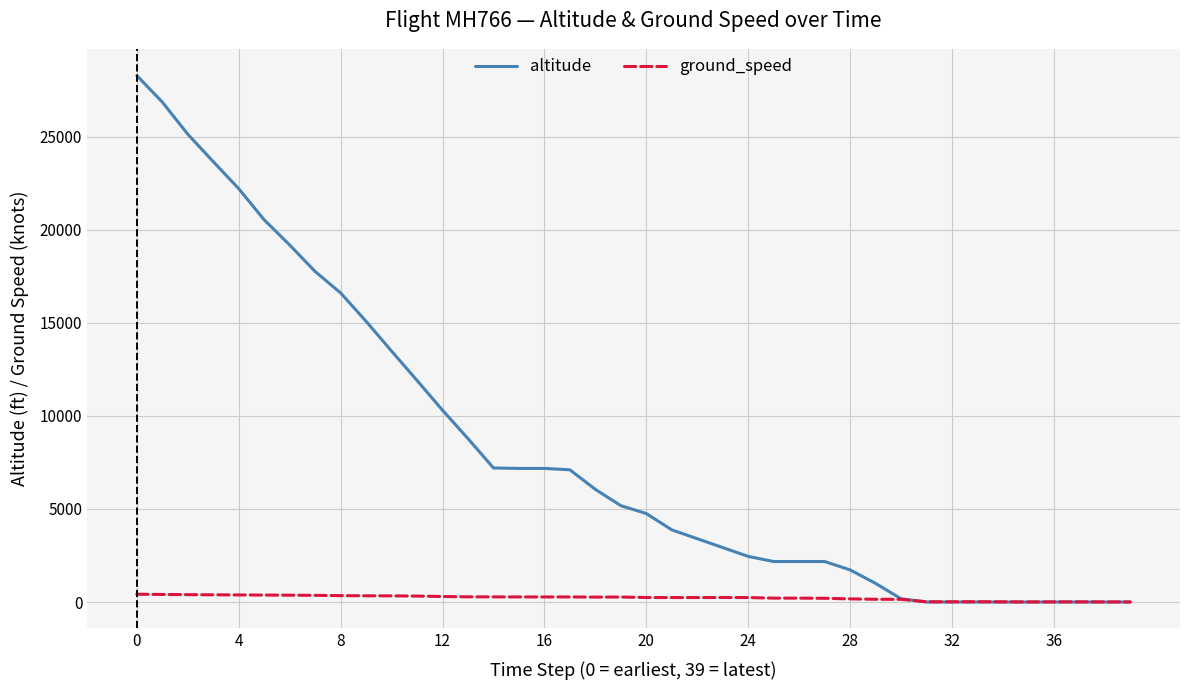

List the series in order of their peak value, highest first.

altitude, ground_speed